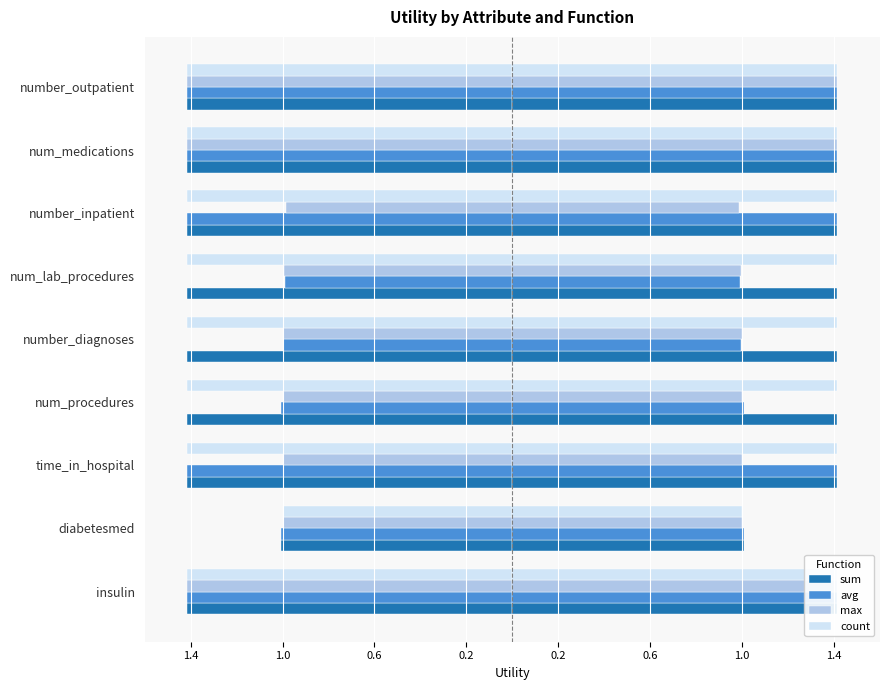

What is the value of the sum bar at the 5th from the left?

-1.4